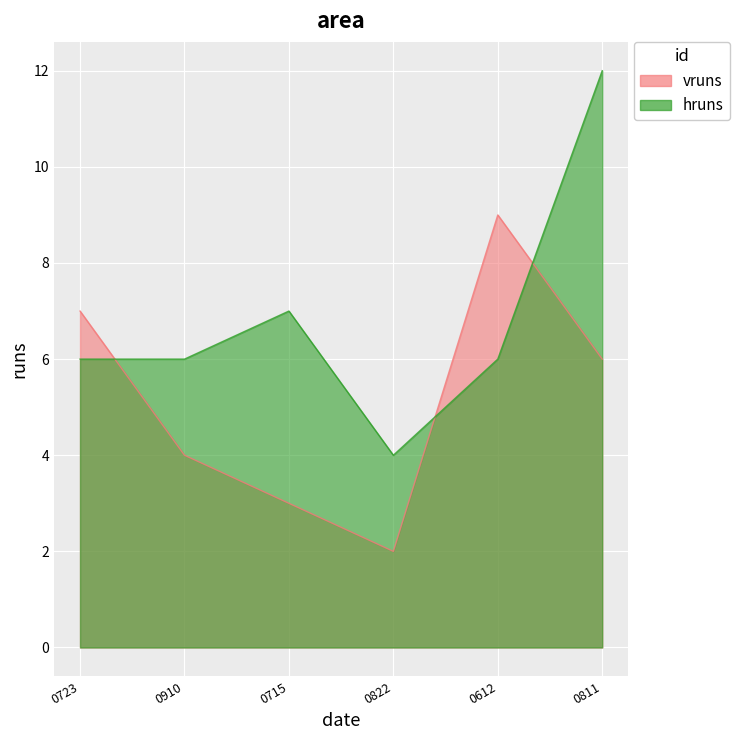

Which series has the widest spread of values?

hruns